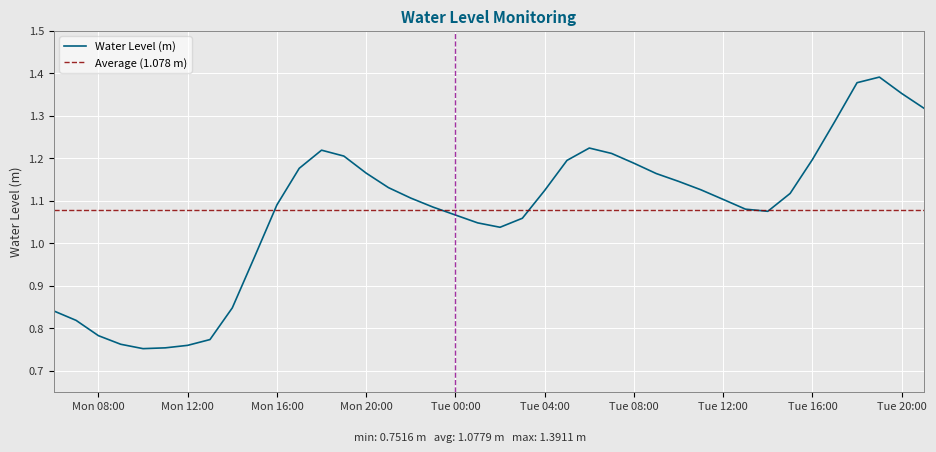

At which category does the data reach its first local valley?

2023-05-22 10:00:00